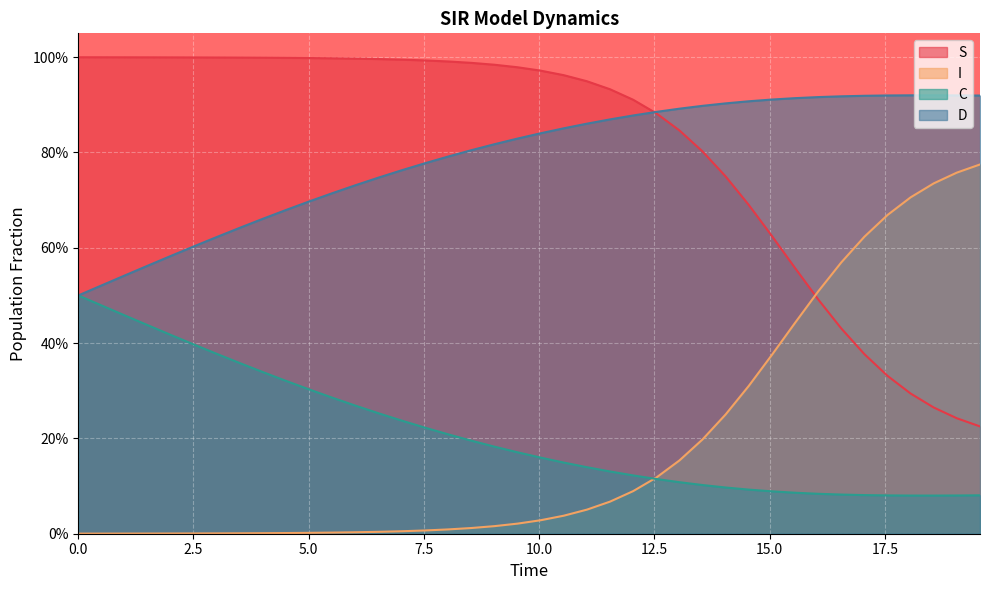

Reading right to left, list all the values displayed in this chart.

S: 19.565217391304348=0.2	19.06354515050167=0.2	18.561872909698998=0.3	18.06020066889632=0.3	17.558528428093645=0.3	17.05685618729097=0.4	16.555183946488295=0.4	16.05351170568562=0.5	15.551839464882944=0.6	15.050167224080267=0.6	14.548494983277592=0.7	14.046822742474916=0.7	13.545150501672241=0.8	13.043478260869565=0.8	12.54180602006689=0.9	12.040133779264213=0.9	11.538461538461538=0.9	11.036789297658864=0.9	10.535117056856187=1.0	10.033444816053512=1.0	9.531772575250836=1.0	9.03010033444816=1.0	8.528428093645484=1.0	8.02675585284281=1.0	7.525083612040134=1.0	7.023411371237458=1.0	6.521739130434782=1.0	6.020066889632107=1.0	5.518394648829432=1.0	5.016722408026756=1.0	4.51505016722408=1.0	4.013377926421405=1.0	3.511705685618729=1.0	3.0100334448160533=1.0	2.508361204013378=1.0	2.0066889632107023=1.0	1.5050167224080266=1.0	1.0033444816053512=1.0	0.5016722408026756=1.0	0.0=1.0
I: 19.565217391304348=0.8	19.06354515050167=0.8	18.561872909698998=0.7	18.06020066889632=0.7	17.558528428093645=0.7	17.05685618729097=0.6	16.555183946488295=0.6	16.05351170568562=0.5	15.551839464882944=0.4	15.050167224080267=0.4	14.548494983277592=0.3	14.046822742474916=0.3	13.545150501672241=0.2	13.043478260869565=0.2	12.54180602006689=0.1	12.040133779264213=0.1	11.538461538461538=0.1	11.036789297658864=0.1	10.535117056856187=0.0	10.033444816053512=0.0	9.531772575250836=0.0	9.03010033444816=0.0	8.528428093645484=0.0	8.02675585284281=0.0	7.525083612040134=0.0	7.023411371237458=0.0	6.521739130434782=0.0	6.020066889632107=0.0	5.518394648829432=0.0	5.016722408026756=0.0	4.51505016722408=0.0	4.013377926421405=0.0	3.511705685618729=0.0	3.0100334448160533=0.0	2.508361204013378=0.0	2.0066889632107023=0.0	1.5050167224080266=0.0	1.0033444816053512=0.0	0.5016722408026756=0.0	0.0=0.0
C: 19.565217391304348=0.1	19.06354515050167=0.1	18.561872909698998=0.1	18.06020066889632=0.1	17.558528428093645=0.1	17.05685618729097=0.1	16.555183946488295=0.1	16.05351170568562=0.1	15.551839464882944=0.1	15.050167224080267=0.1	14.548494983277592=0.1	14.046822742474916=0.1	13.545150501672241=0.1	13.043478260869565=0.1	12.54180602006689=0.1	12.040133779264213=0.1	11.538461538461538=0.1	11.036789297658864=0.1	10.535117056856187=0.1	10.033444816053512=0.2	9.531772575250836=0.2	9.03010033444816=0.2	8.528428093645484=0.2	8.02675585284281=0.2	7.525083612040134=0.2	7.023411371237458=0.2	6.521739130434782=0.3	6.020066889632107=0.3	5.518394648829432=0.3	5.016722408026756=0.3	4.51505016722408=0.3	4.013377926421405=0.3	3.511705685618729=0.4	3.0100334448160533=0.4	2.508361204013378=0.4	2.0066889632107023=0.4	1.5050167224080266=0.4	1.0033444816053512=0.5	0.5016722408026756=0.5	0.0=0.5
D: 19.565217391304348=0.9	19.06354515050167=0.9	18.561872909698998=0.9	18.06020066889632=0.9	17.558528428093645=0.9	17.05685618729097=0.9	16.555183946488295=0.9	16.05351170568562=0.9	15.551839464882944=0.9	15.050167224080267=0.9	14.548494983277592=0.9	14.046822742474916=0.9	13.545150501672241=0.9	13.043478260869565=0.9	12.54180602006689=0.9	12.040133779264213=0.9	11.538461538461538=0.9	11.036789297658864=0.9	10.535117056856187=0.9	10.033444816053512=0.8	9.531772575250836=0.8	9.03010033444816=0.8	8.528428093645484=0.8	8.02675585284281=0.8	7.525083612040134=0.8	7.023411371237458=0.8	6.521739130434782=0.7	6.020066889632107=0.7	5.518394648829432=0.7	5.016722408026756=0.7	4.51505016722408=0.7	4.013377926421405=0.7	3.511705685618729=0.6	3.0100334448160533=0.6	2.508361204013378=0.6	2.0066889632107023=0.6	1.5050167224080266=0.6	1.0033444816053512=0.5	0.5016722408026756=0.5	0.0=0.5